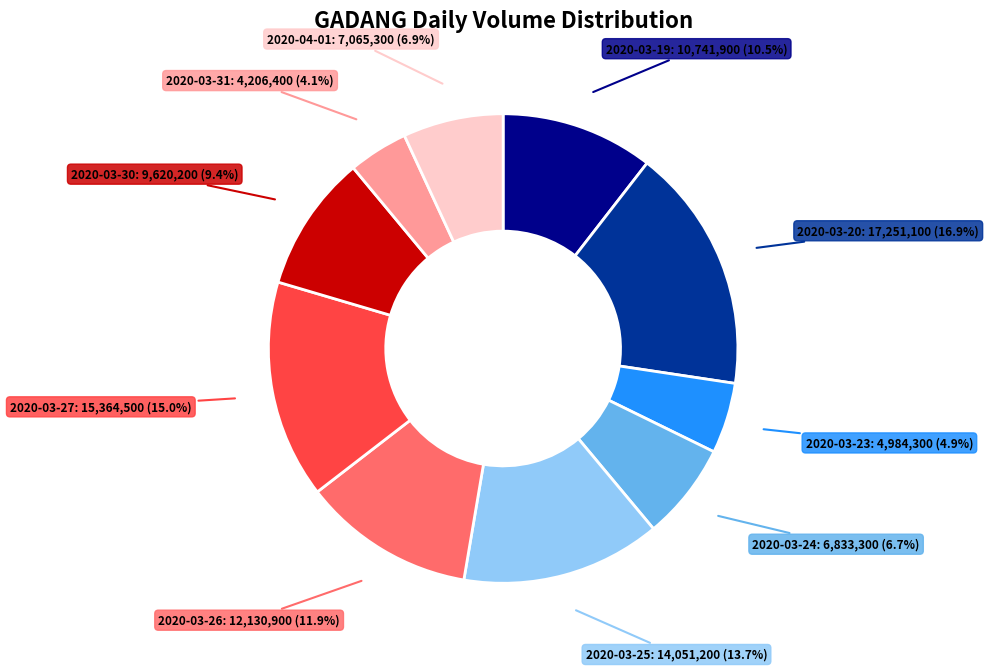

How many segments does this pie chart have?

10